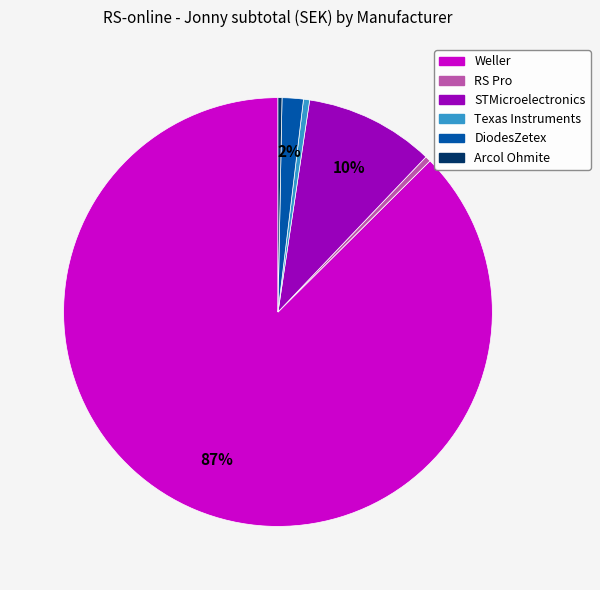

To the nearest percent, what is the average slice percentage?

17%